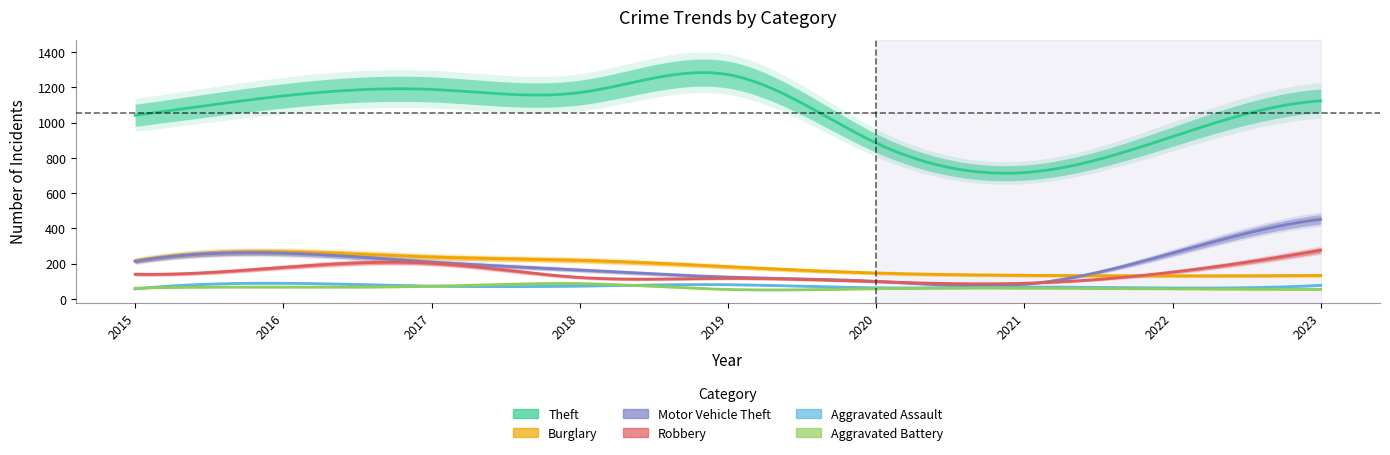

True or false: Aggravated Assault and Theft cross at least once.

False